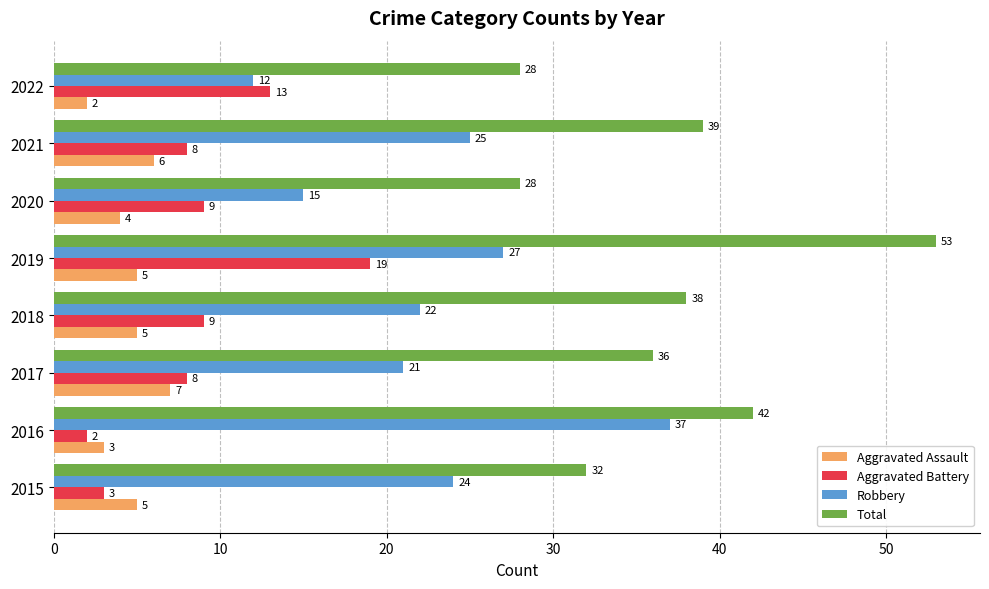

At 2022, list the series in order from largest to smallest.

Total, Aggravated Battery, Robbery, Aggravated Assault